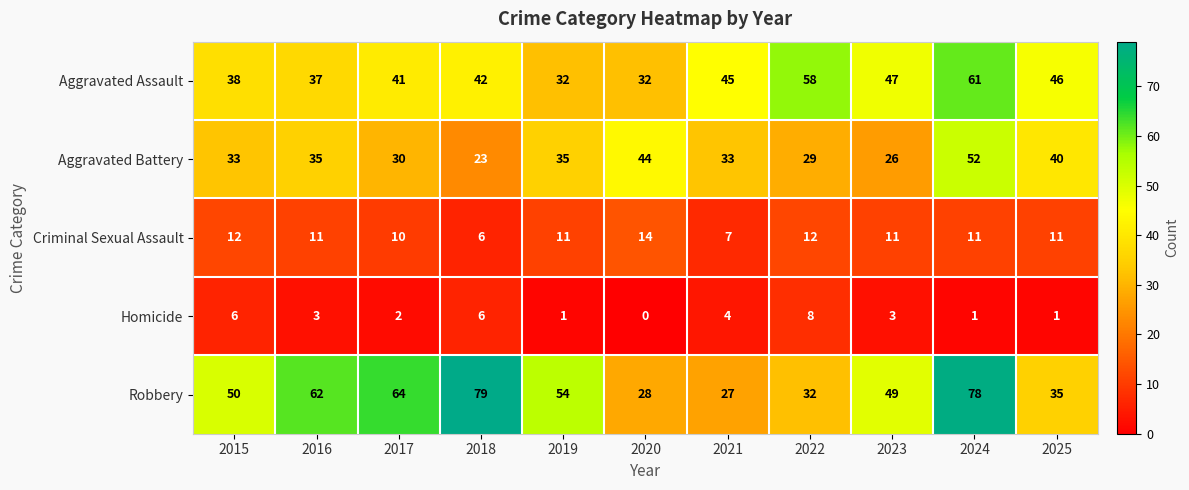

What is the spread (max minus min) of values at 2016?

59